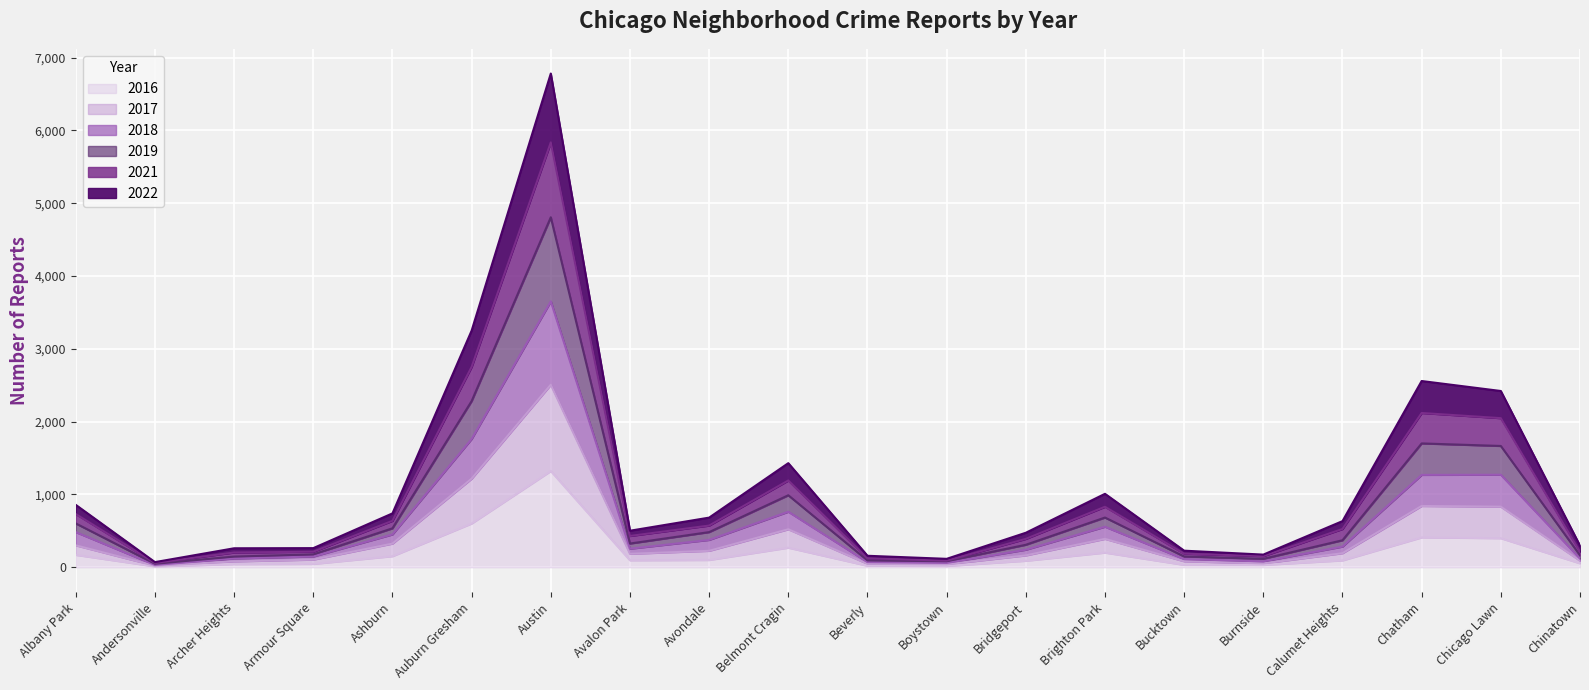

Which has a higher value, Brighton Park or Ashburn?

Brighton Park